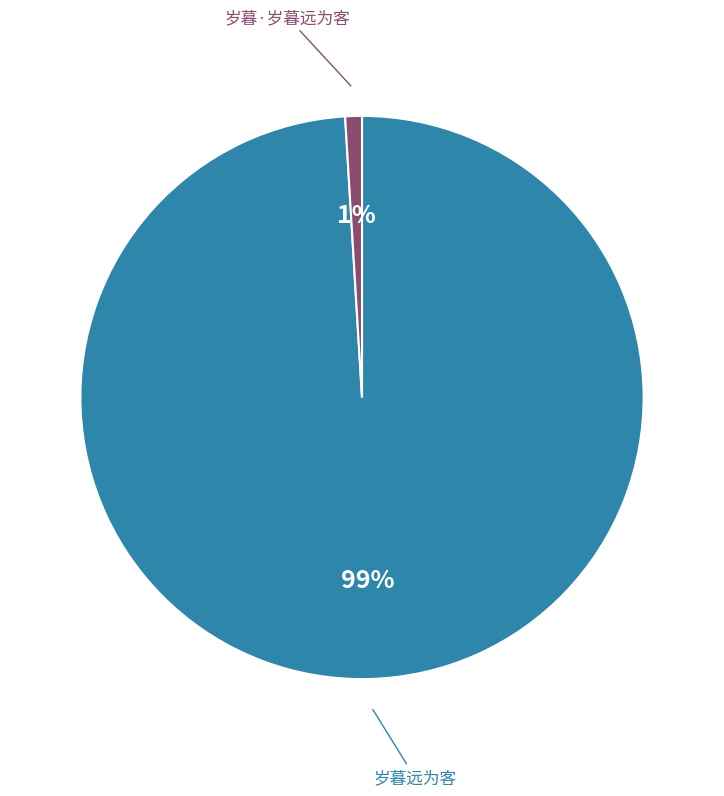

To the nearest percent, what portion does 岁暮远为客 represent?

99%